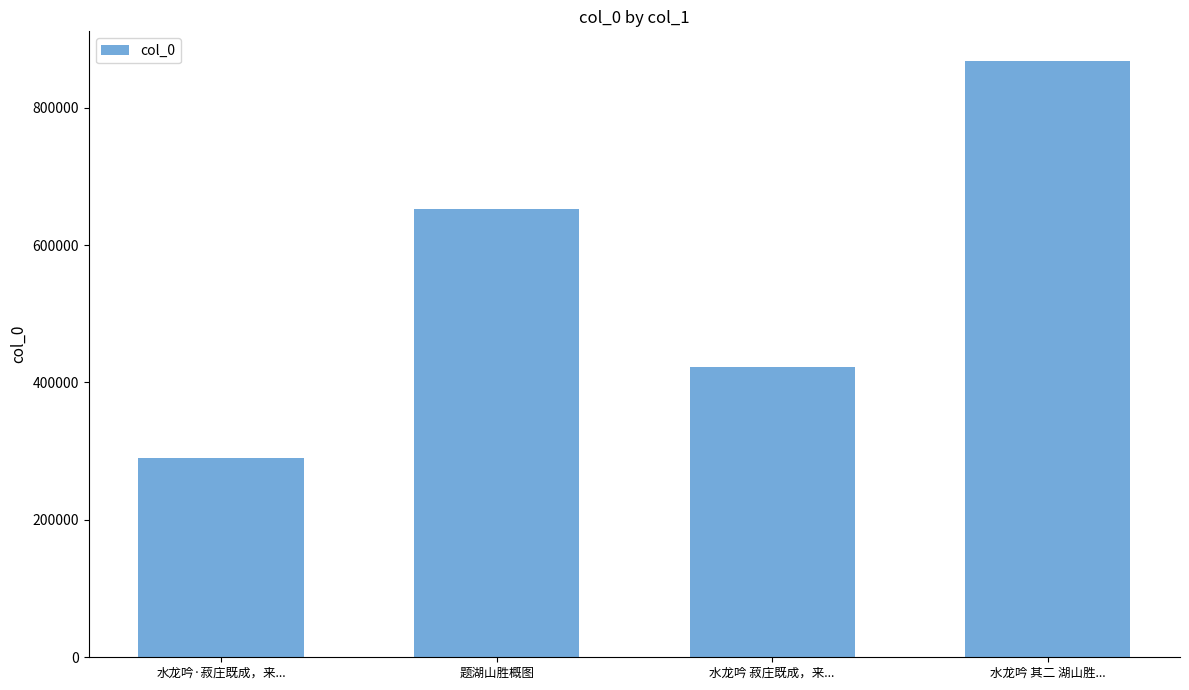

List the labels in order of value, largest first.

水龙吟 其二 湖山胜..., 题湖山胜概图, 水龙吟 菽庄既成，来..., 水龙吟·菽庄既成，来...